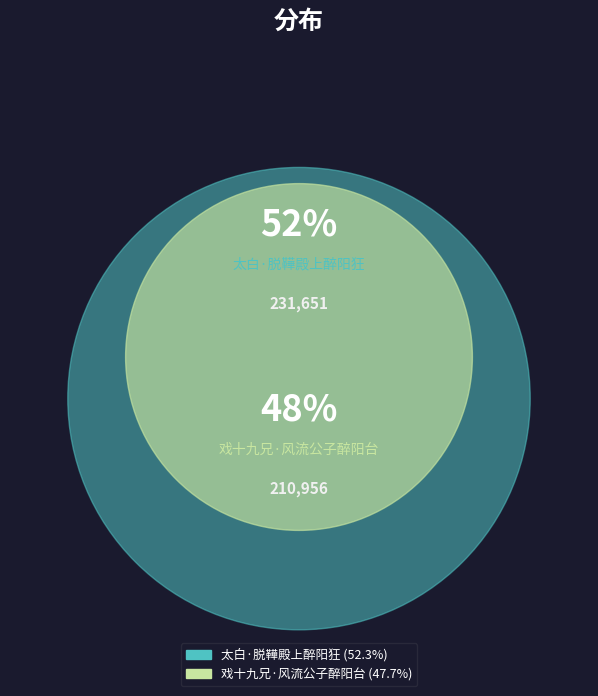

Combined, what portion of the pie is 戏十九兄·风流公子醉阳台 and 太白·脱鞾殿上醉阳狂?

100.0%